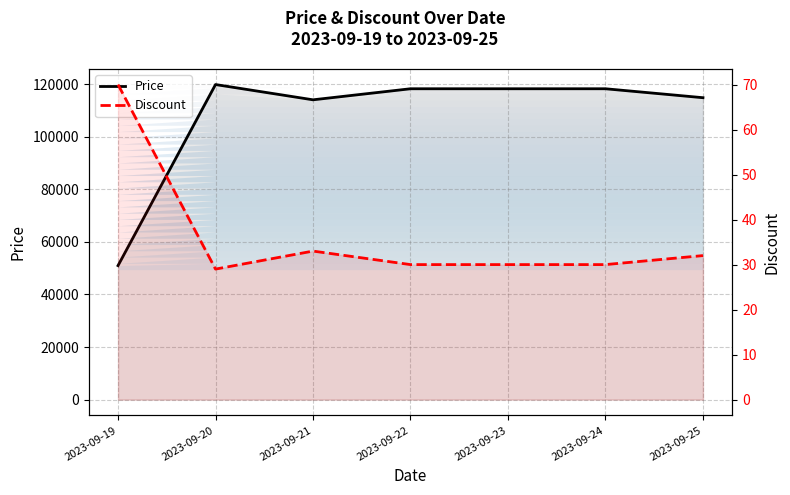

Reading left to right, what are all the values shown in this chart?

Price: 50960	119800	114000	118200	118200	118200	114800
Discount: 70	29	33	30	30	30	32